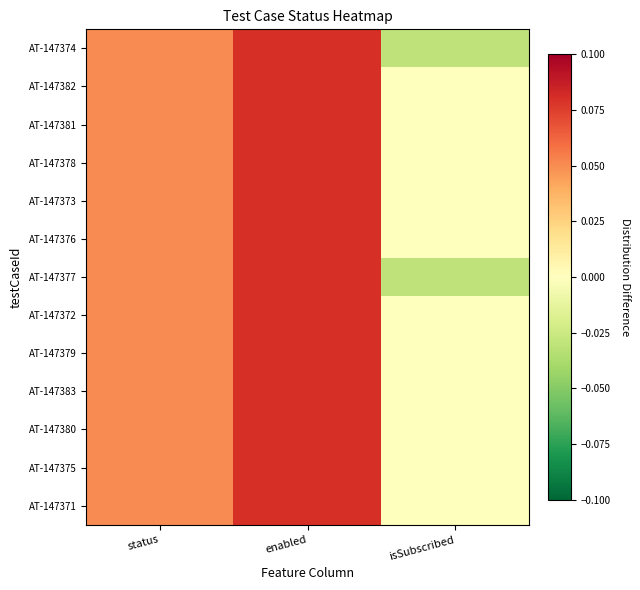

Which category has the lowest value across all series?

isSubscribed